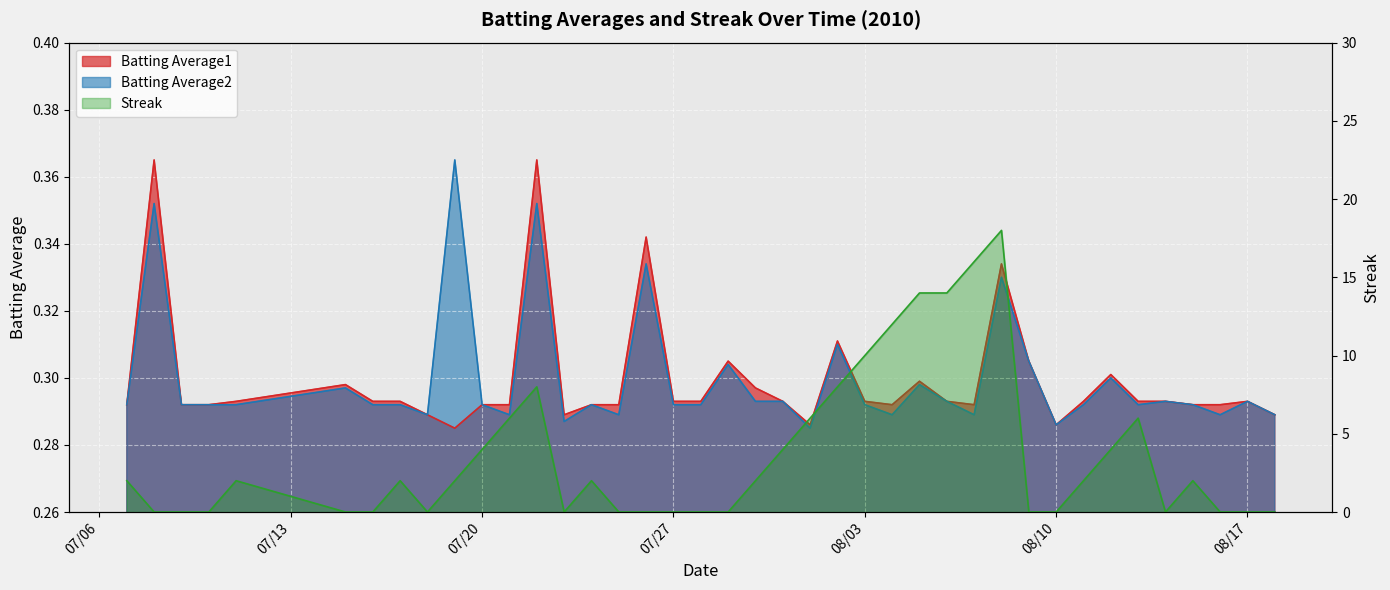

Rank the series by their maximum value, from highest to lowest.

Streak, Batting Average1, Batting Average2